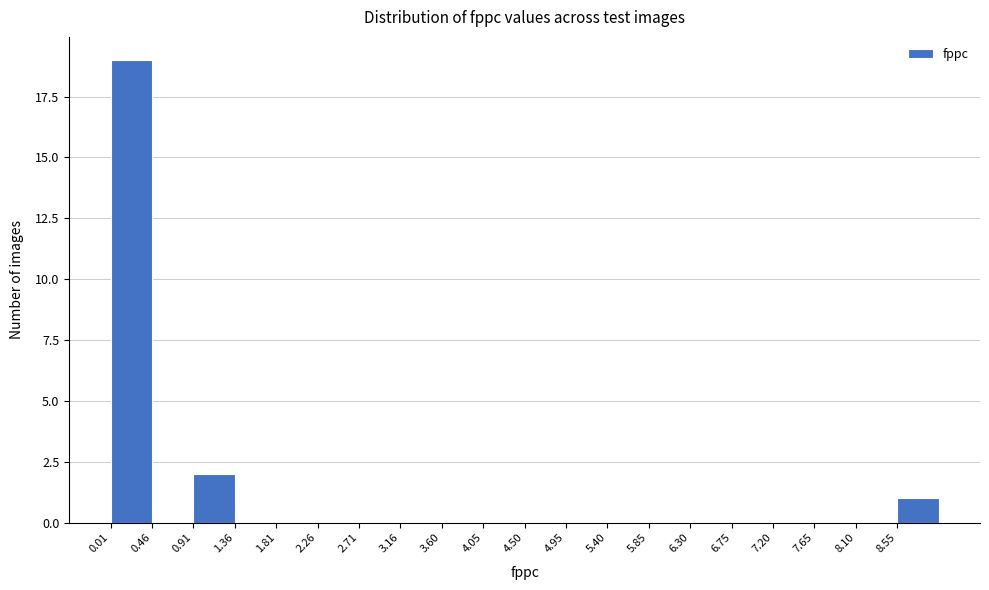

Reading left to right, list every bar in this chart as the range it spans on the x-axis followed by its height. Neither the bar edges nor the heights are printed on the chart, so give them approximately, as read against the axes.

0.00 to 0.45: 19
0.45 to 0.90: 0
0.90 to 1.35: 2
1.35 to 1.80: 0
1.80 to 2.25: 0
2.25 to 2.70: 0
2.70 to 3.15: 0
3.15 to 3.60: 0
3.60 to 4.05: 0
4.05 to 4.50: 0
4.50 to 4.95: 0
4.95 to 5.40: 0
5.40 to 5.85: 0
5.85 to 6.30: 0
6.30 to 6.75: 0
6.75 to 7.20: 0
7.20 to 7.65: 0
7.65 to 8.10: 0
8.10 to 8.55: 0
8.55 to 9.00: 1